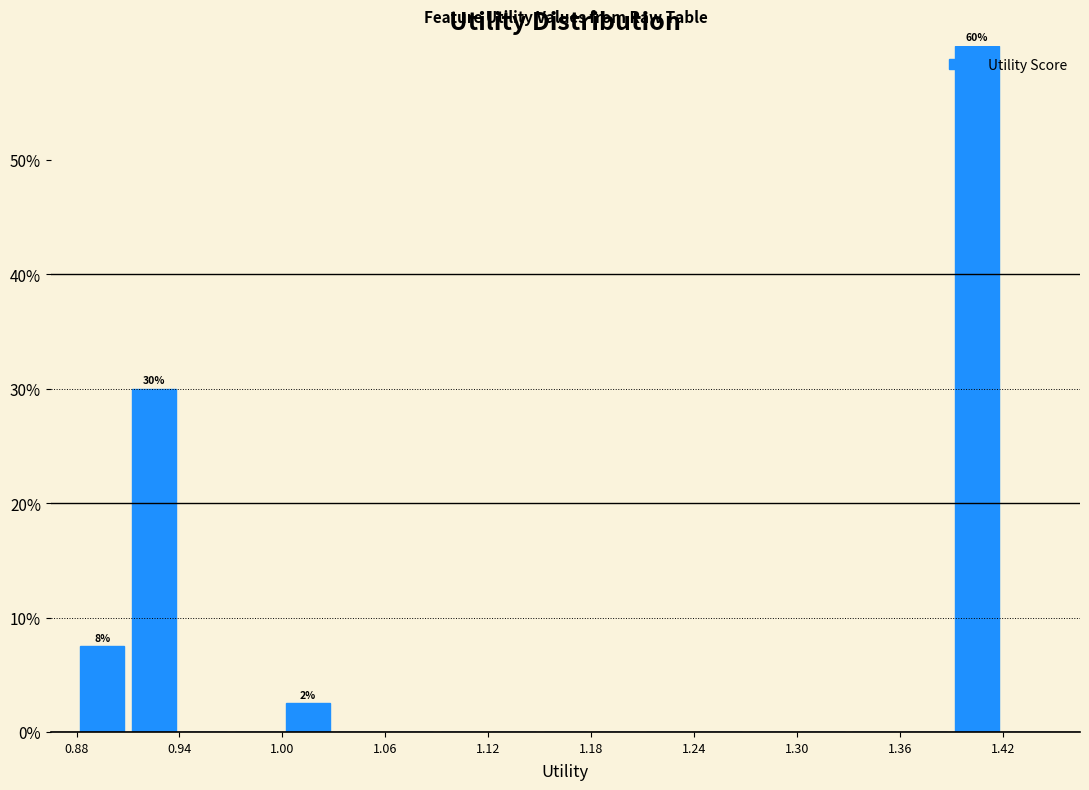

Around what value on the x-axis is the tallest bar? Give the approximate position of its centre, as read against the axis.

1.41